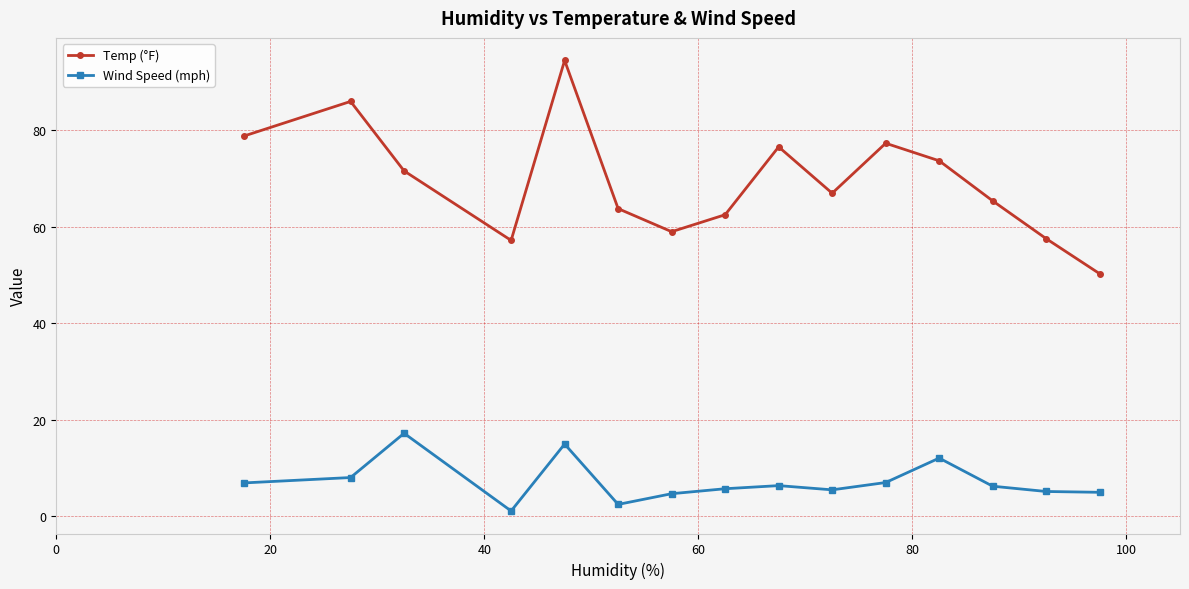

What is the minimum value for Temp (°F)?

50.3